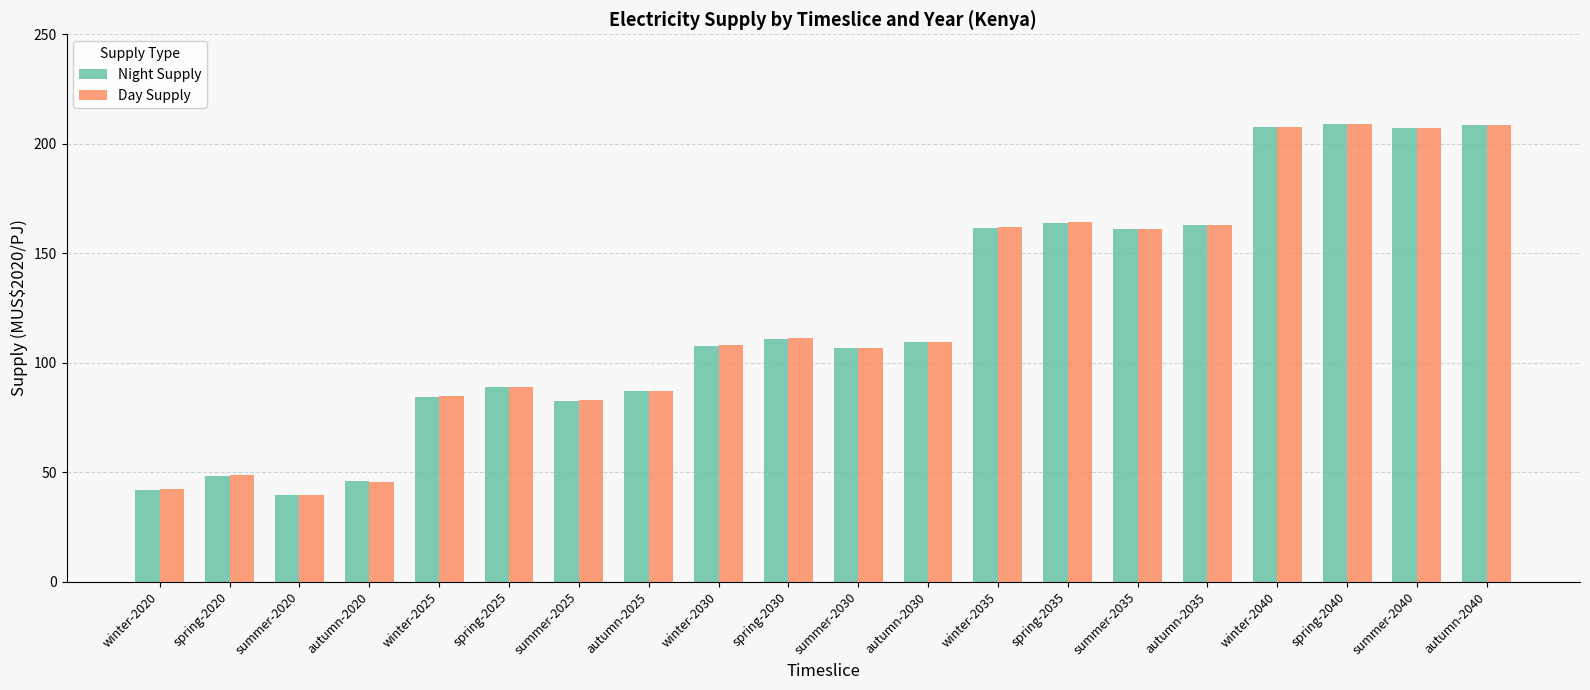

What is the difference between the Day Supply values at winter-2020 and autumn-2020?

3.2